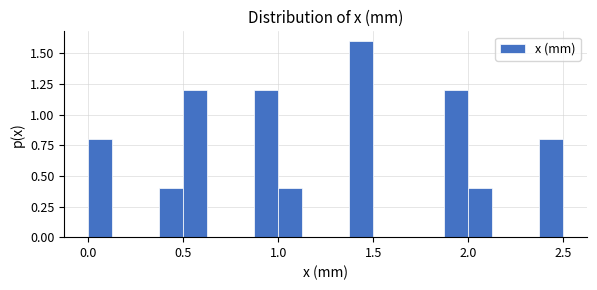

Read against the x-axis, roughly where is the centre of the tallest bar?

1.45